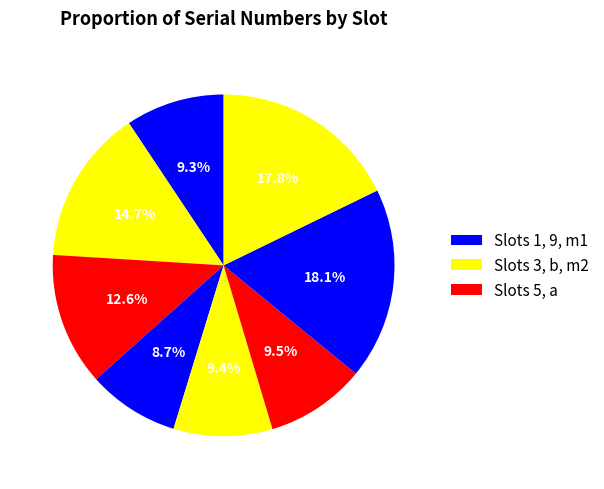

Count the number of slices in the pie.

8